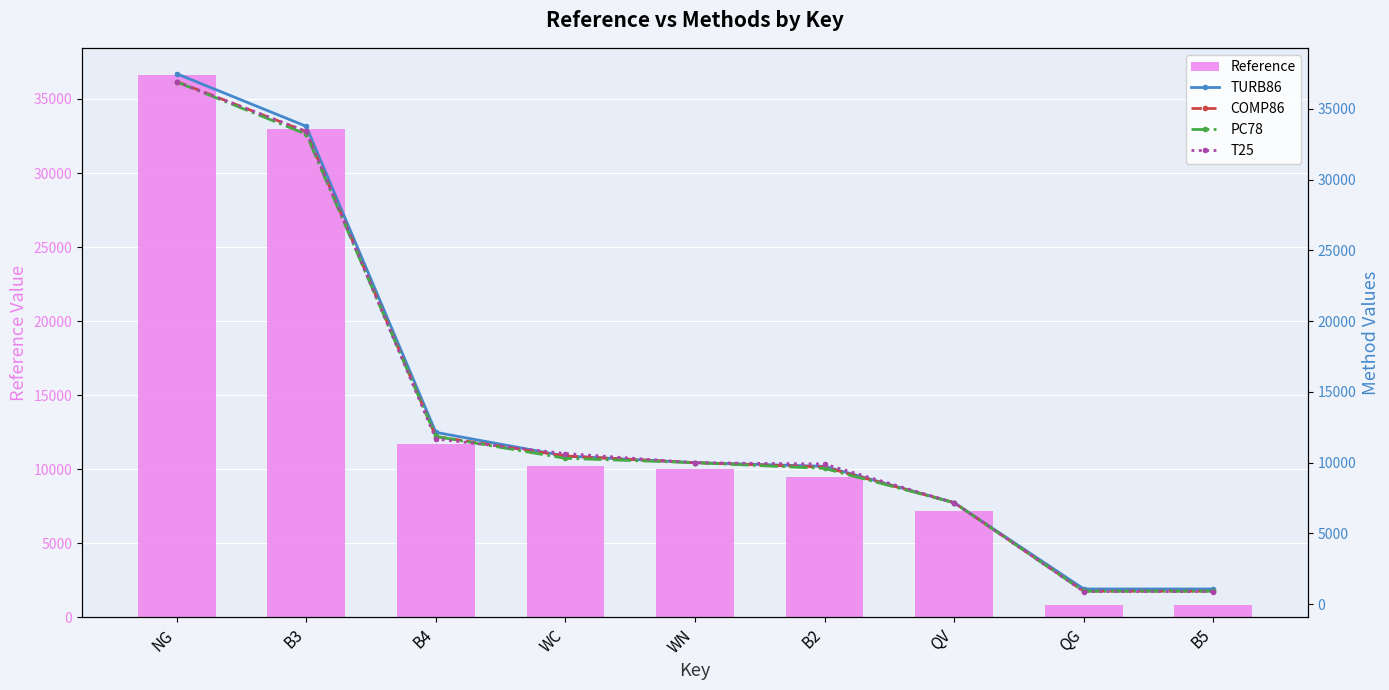

Reading left to right, list all the values displayed in this chart.

Reference: 36620.0	32990.0	11707.0	10225.0	10000.0	9512.0	7168.0	835.3	835.3
TURB86: 37491.0	33775.0	12143.0	10468.0	10000.0	9739.0	7168.0	1073.0	1073.0
COMP86: 36939.0	33389.0	11848.0	10470.0	10000.0	9686.0	7168.0	917.9	917.9
PC78: 36914.0	33221.0	11854.0	10307.0	10000.0	9589.0	7168.0	913.5	913.5
T25: 36905.0	33419.0	11673.0	10645.0	10000.0	9903.0	7168.0	888.2	888.2